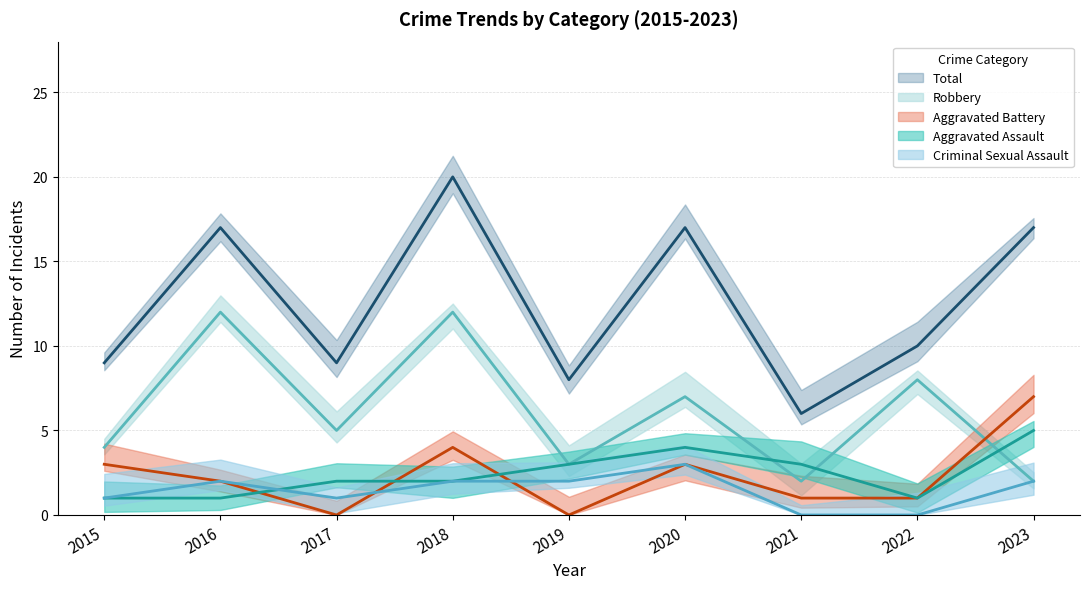

At which category does Total reach its first local peak?

2016